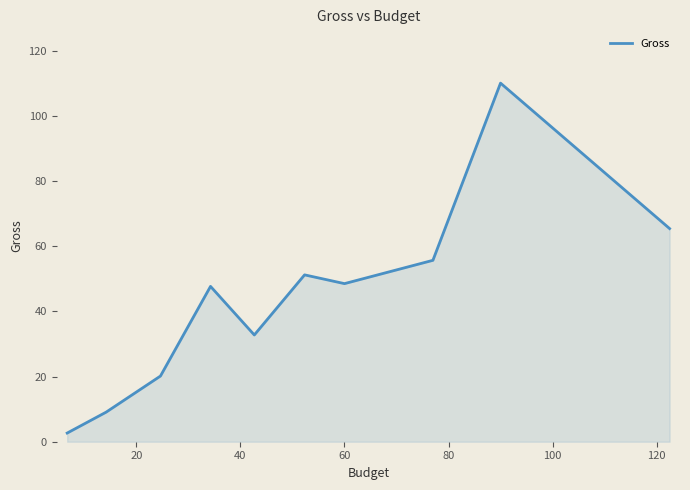

What is the maximum value shown in the chart?

110.0